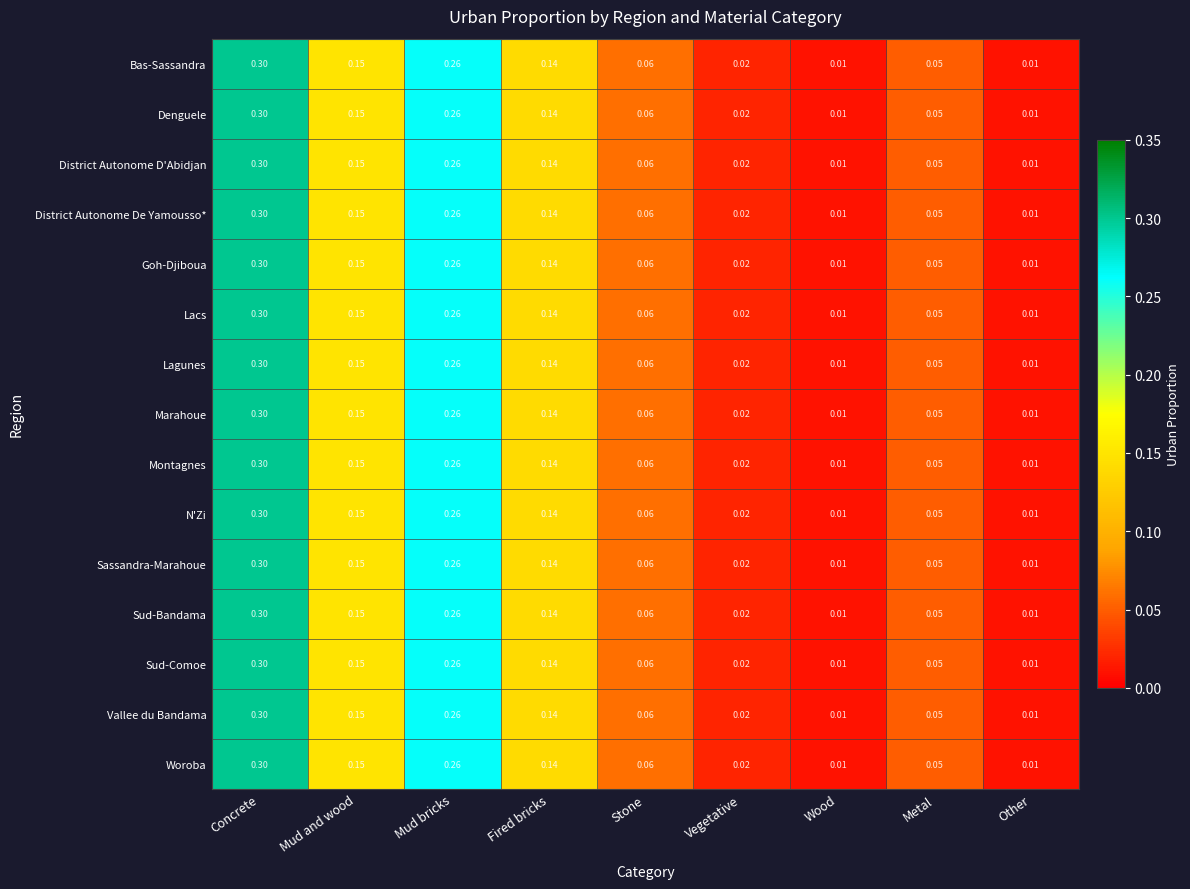

Which category has the highest value across all series?

Concrete